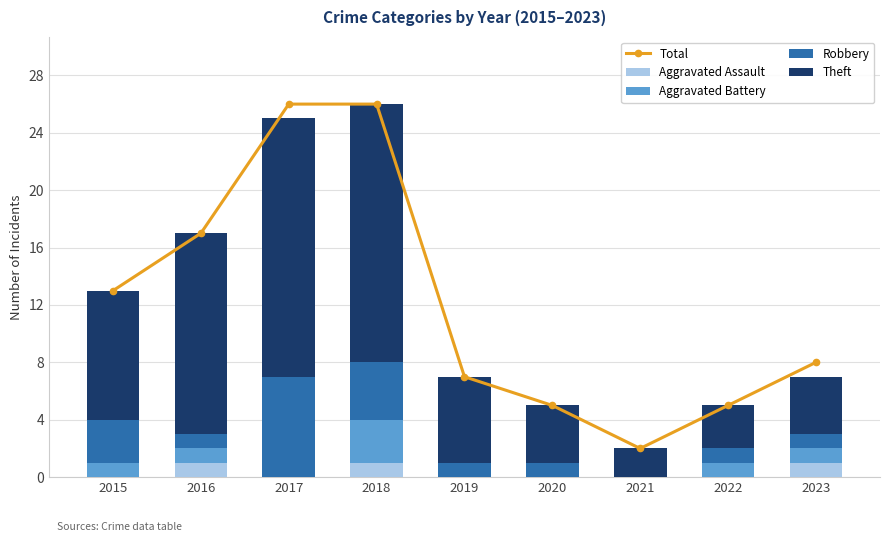

What is the difference between the second highest and minimum values in the Aggravated Battery series?

1